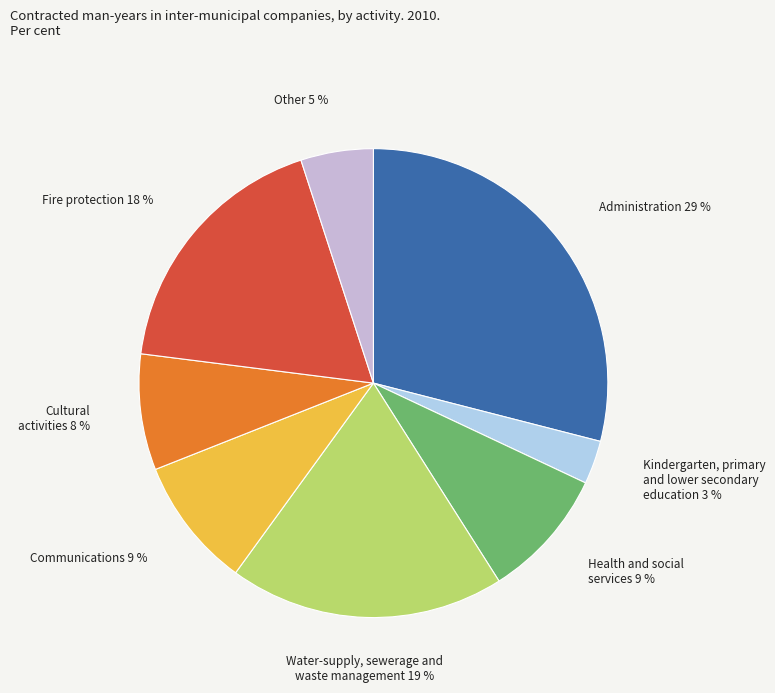

Combined, do Water-supply, sewerage and waste management 19 % and Communications 9 % account for over 50%?

No